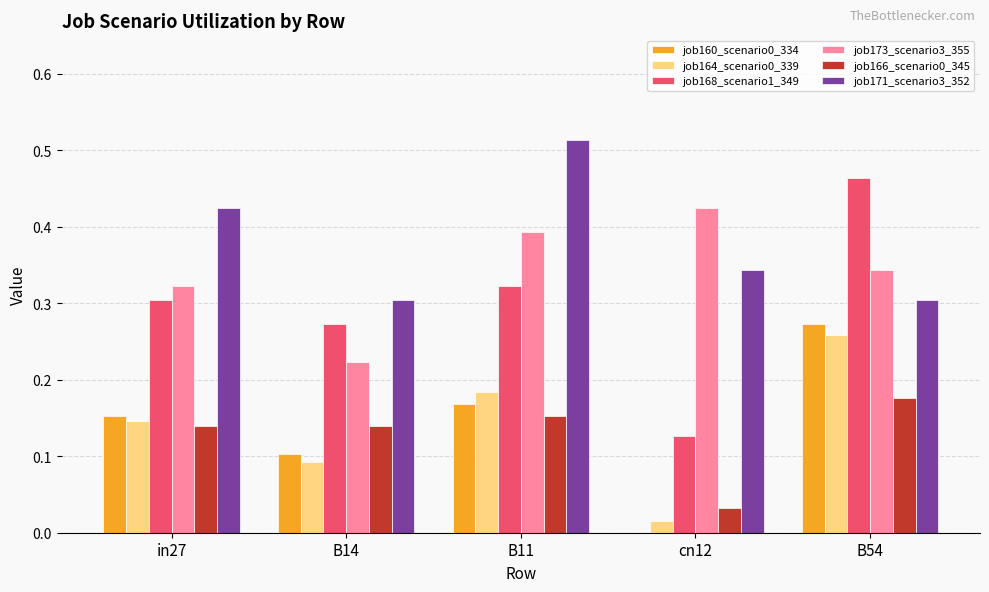

Is the value of job171_scenario3_352 at B14 greater than the value of job166_scenario0_345 at B54?

Yes